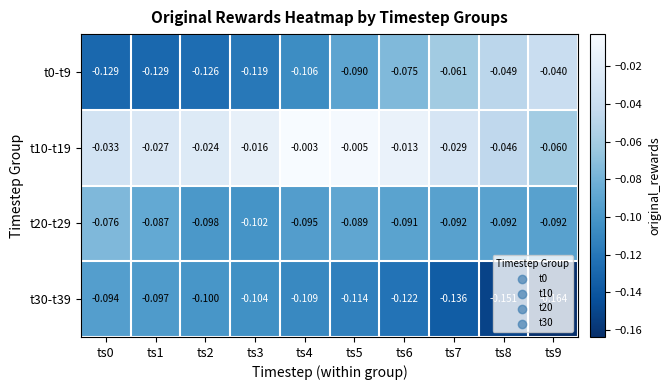

Reading left to right, list all the values displayed in this chart.

t0-t9: ts0=-0.1	ts1=-0.1	ts2=-0.1	ts3=-0.1	ts4=-0.1	ts5=-0.1	ts6=-0.1	ts7=-0.1	ts8=-0.0	ts9=-0.0
t10-t19: ts0=-0.0	ts1=-0.0	ts2=-0.0	ts3=-0.0	ts4=-0.0	ts5=-0.0	ts6=-0.0	ts7=-0.0	ts8=-0.0	ts9=-0.1
t20-t29: ts0=-0.1	ts1=-0.1	ts2=-0.1	ts3=-0.1	ts4=-0.1	ts5=-0.1	ts6=-0.1	ts7=-0.1	ts8=-0.1	ts9=-0.1
t30-t39: ts0=-0.1	ts1=-0.1	ts2=-0.1	ts3=-0.1	ts4=-0.1	ts5=-0.1	ts6=-0.1	ts7=-0.1	ts8=-0.2	ts9=-0.2